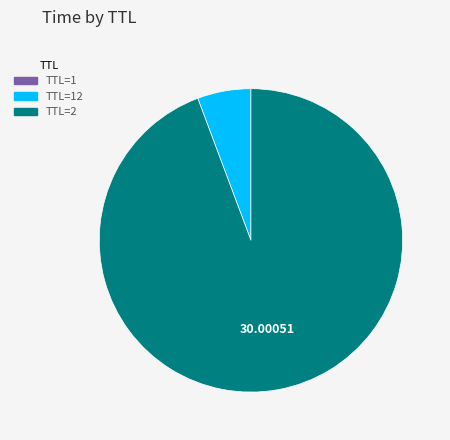

Is there any slice that represents more than half of the pie?

Yes